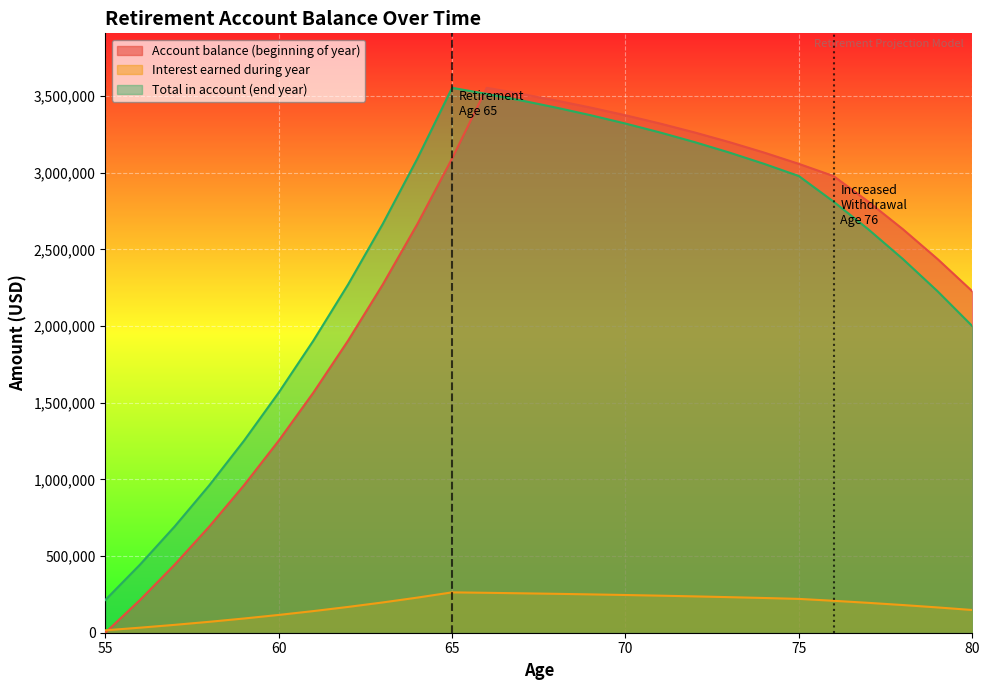

Between 61 and 79, which series saw the biggest shift?

Account balance (beginning of year)